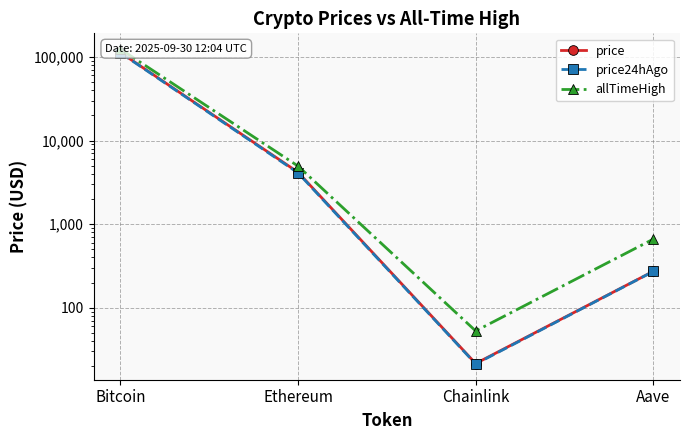

What is the sum of the price24hAgo values at Bitcoin and Ethereum?

116203.1